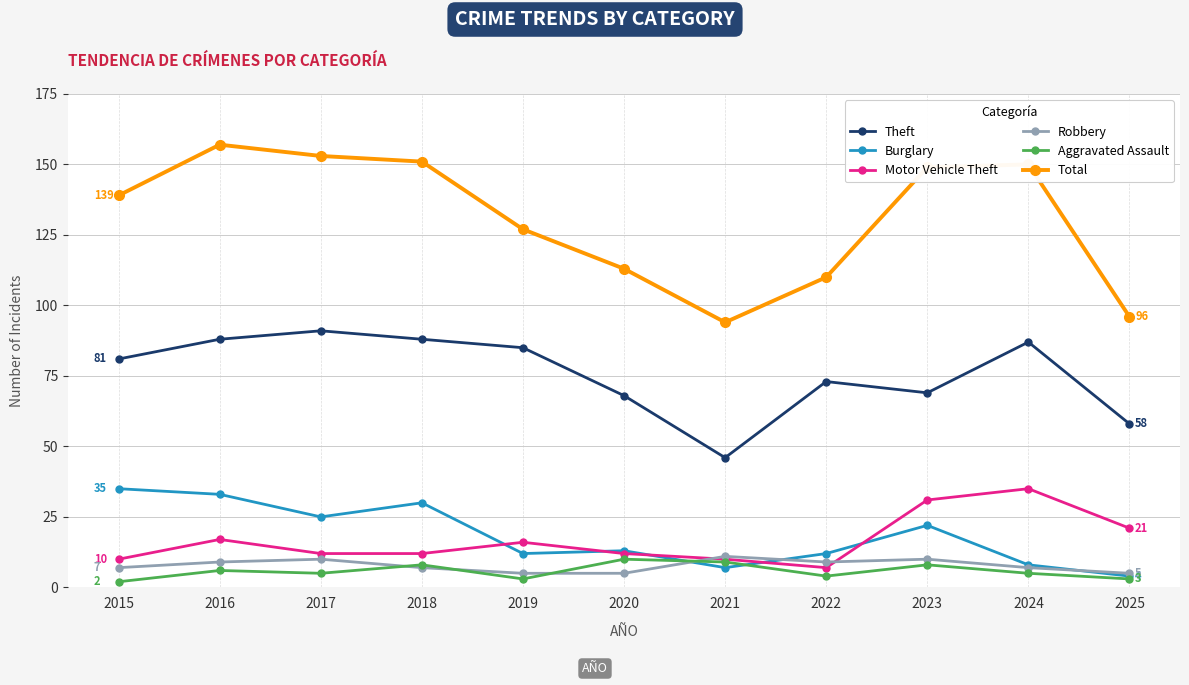

True or false: Theft has more than 0 interior local peaks.

True